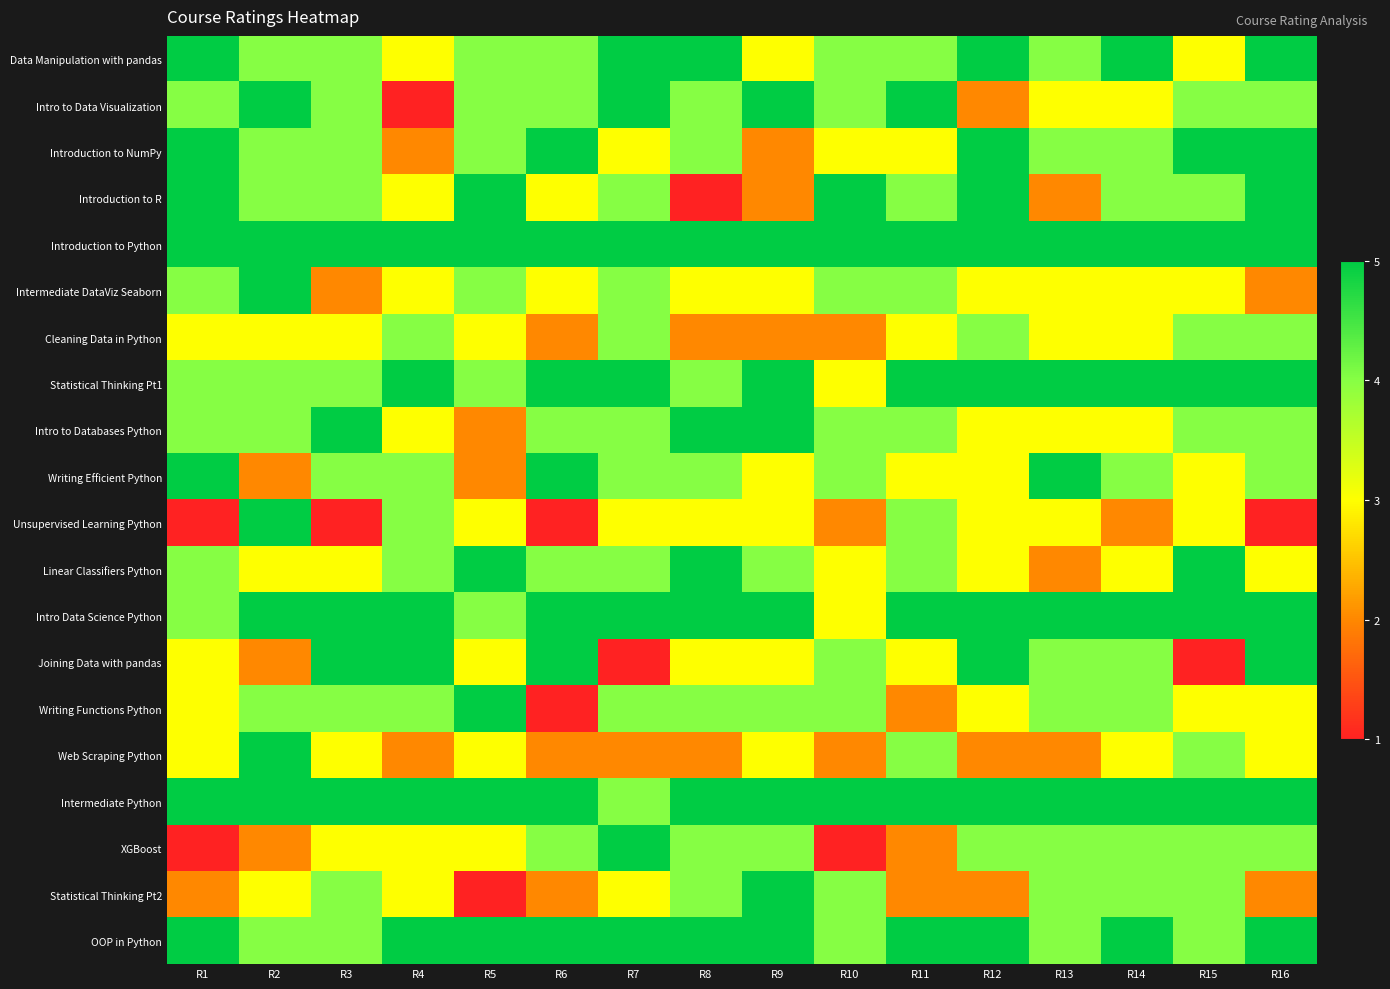

At which category is the sum across all series the highest?

R7